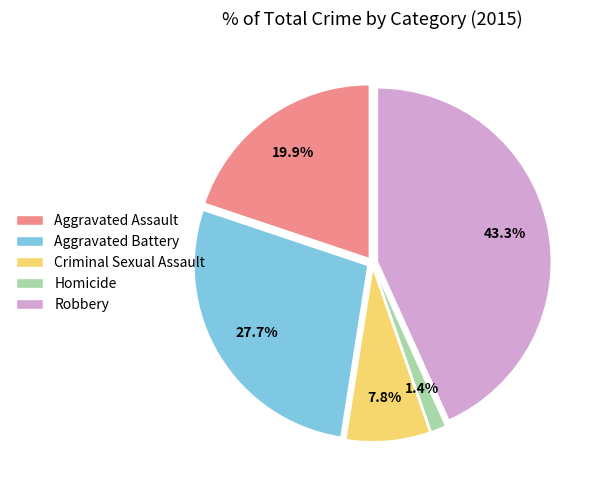

Is Homicide the majority of the pie?

No